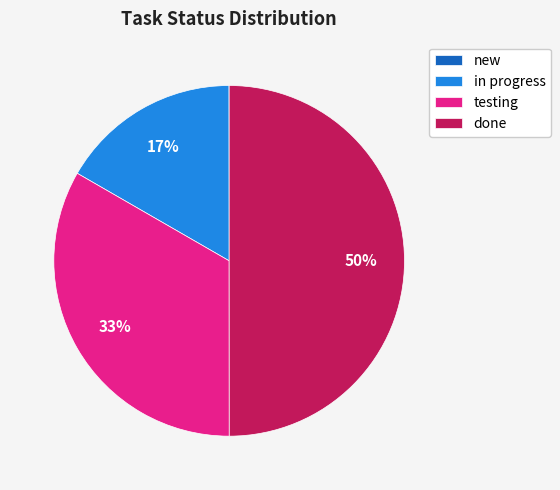

To the nearest percent, what is the average slice percentage?

25%